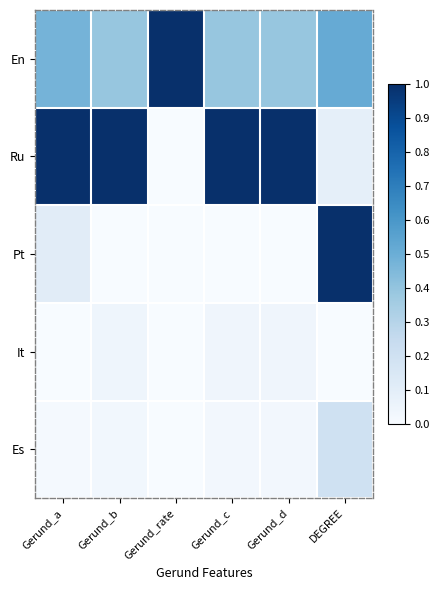

Rank the series by their maximum value, from lowest to highest.

It, Es, En, Ru, Pt